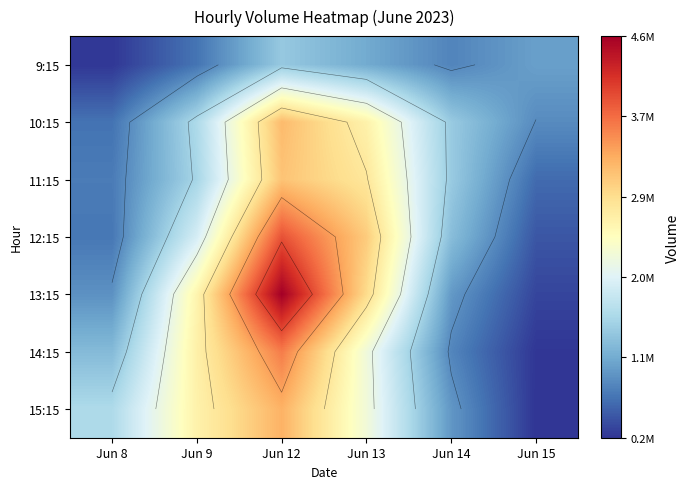

At which label does 12:15 first exceed 1941630?

Jun 9